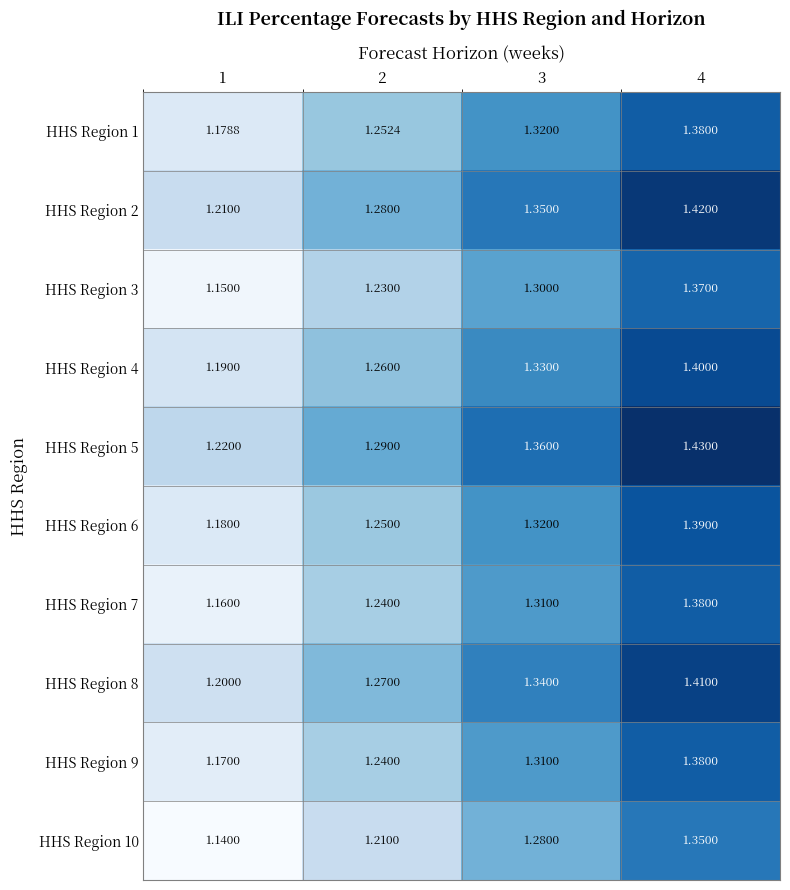

Is the value of HHS Region 9 at 1 greater than the value of HHS Region 1 at 2?

No